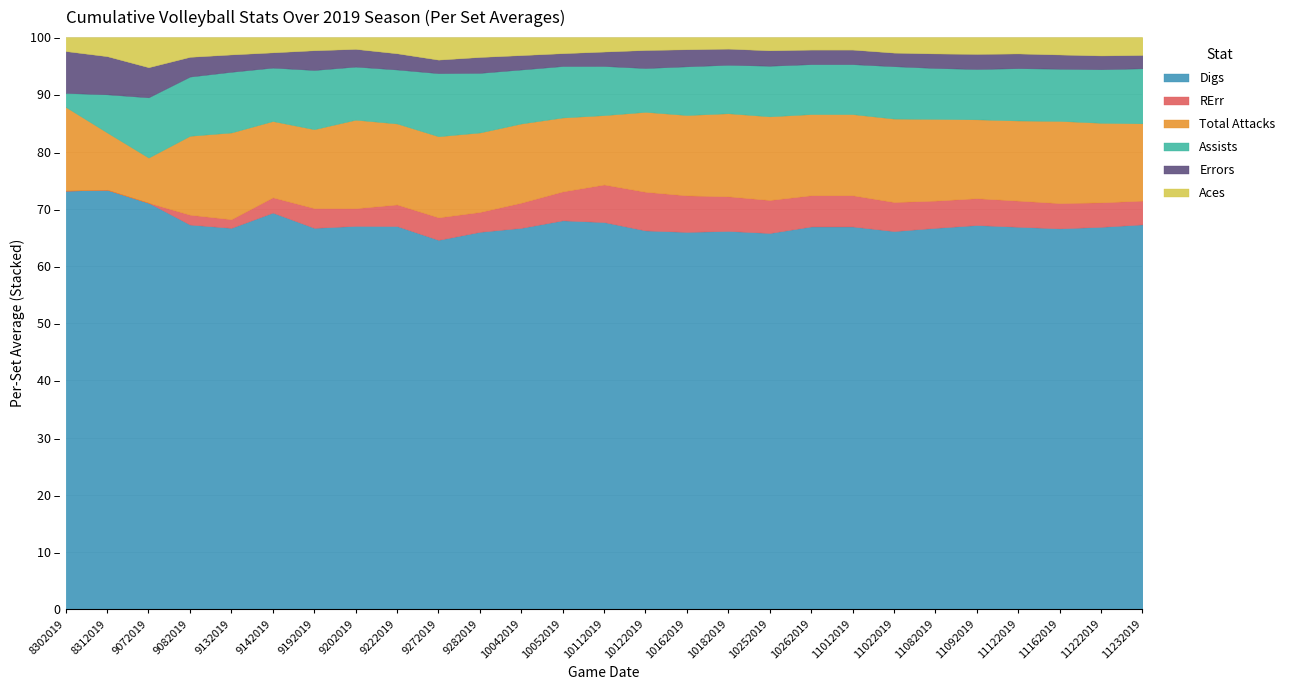

What are all the series names shown in the legend?

Digs, RErr, Total Attacks, Assists, Errors, Aces